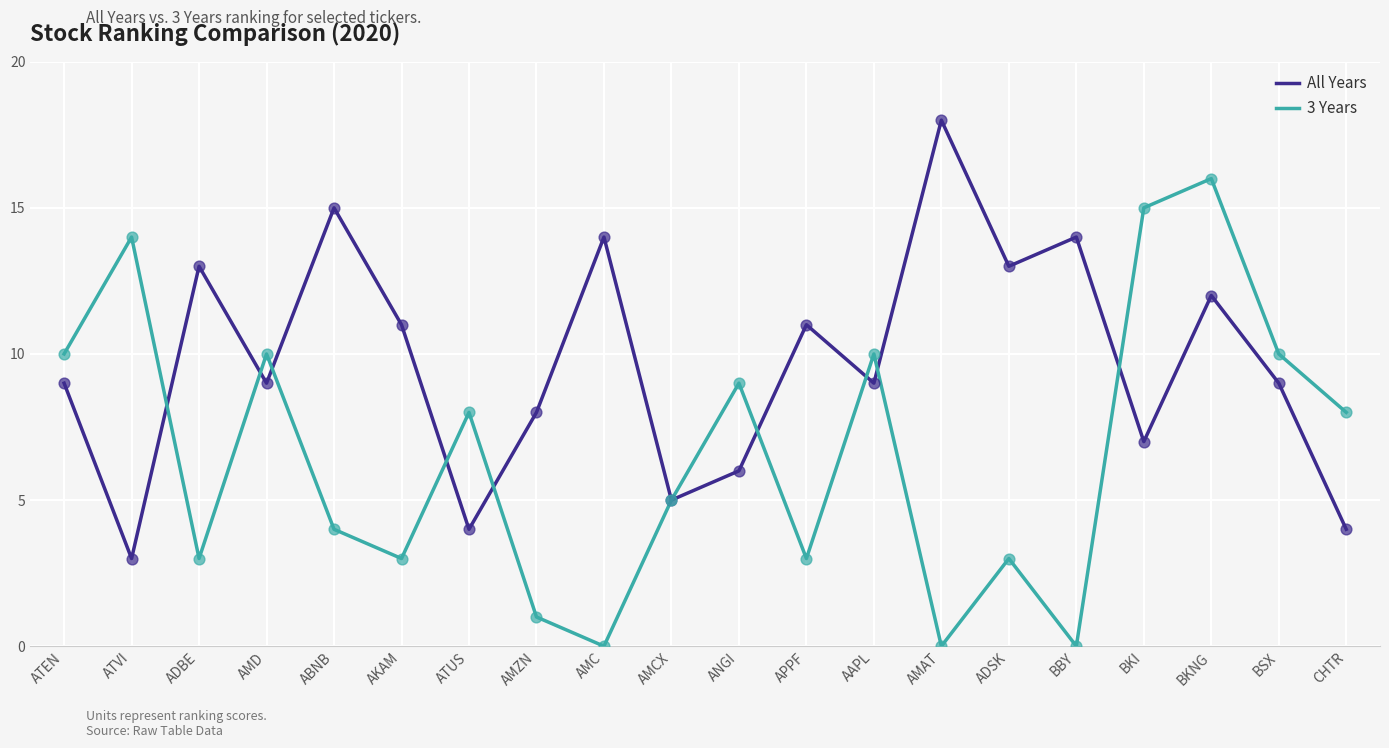

What is the total value across all series at AMZN?

9